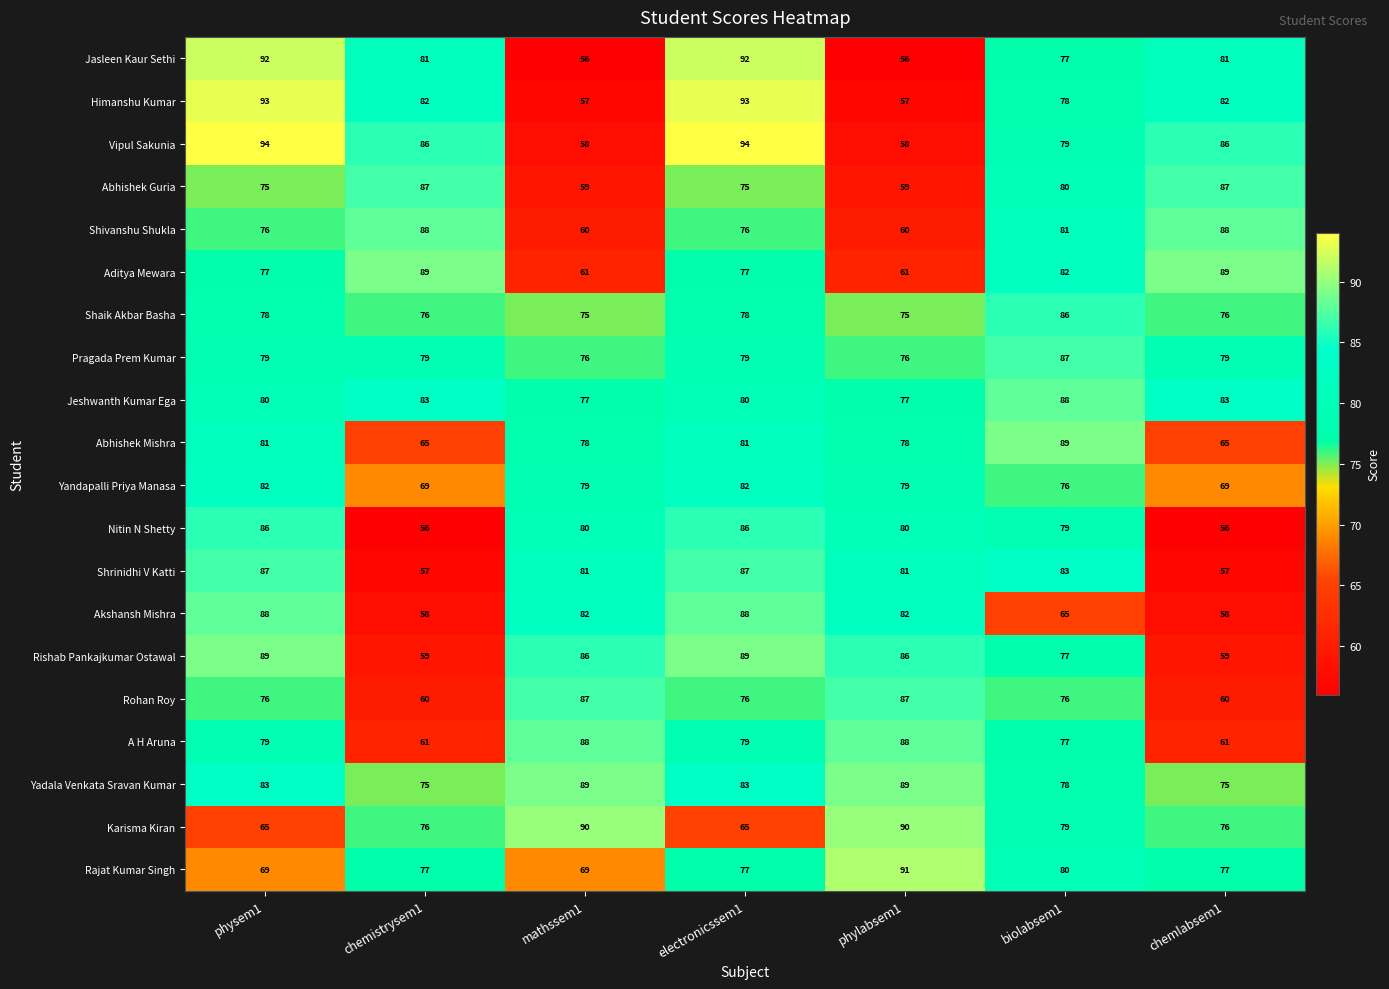

At which category is the sum across all series the highest?

electronicssem1